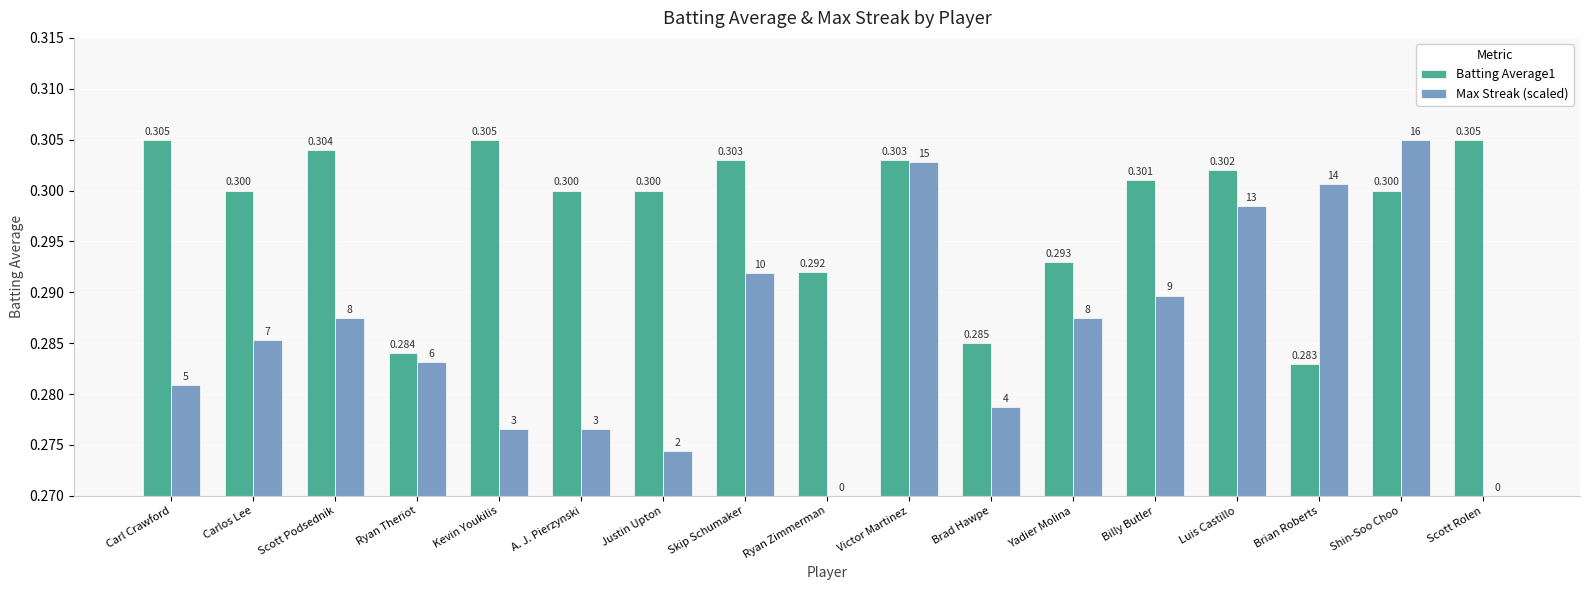

Reading left to right, what are all the values shown in this chart?

Batting Average1: Carl Crawford=0.3	Carlos Lee=0.3	Scott Podsednik=0.3	Ryan Theriot=0.3	Kevin Youkilis=0.3	A. J. Pierzynski=0.3	Justin Upton=0.3	Skip Schumaker=0.3	Ryan Zimmerman=0.3	Victor Martinez=0.3	Brad Hawpe=0.3	Yadier Molina=0.3	Billy Butler=0.3	Luis Castillo=0.3	Brian Roberts=0.3	Shin-Soo Choo=0.3	Scott Rolen=0.3
Max Streak (scaled): Carl Crawford=0.3	Carlos Lee=0.3	Scott Podsednik=0.3	Ryan Theriot=0.3	Kevin Youkilis=0.3	A. J. Pierzynski=0.3	Justin Upton=0.3	Skip Schumaker=0.3	Ryan Zimmerman=0.3	Victor Martinez=0.3	Brad Hawpe=0.3	Yadier Molina=0.3	Billy Butler=0.3	Luis Castillo=0.3	Brian Roberts=0.3	Shin-Soo Choo=0.3	Scott Rolen=0.3